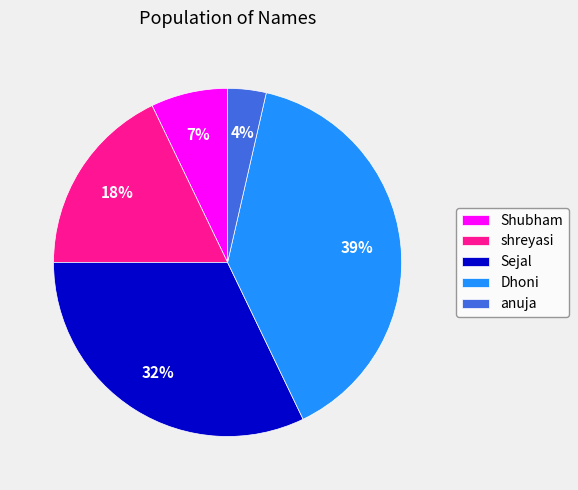

Is the sum of Dhoni and Sejal greater than half?

Yes